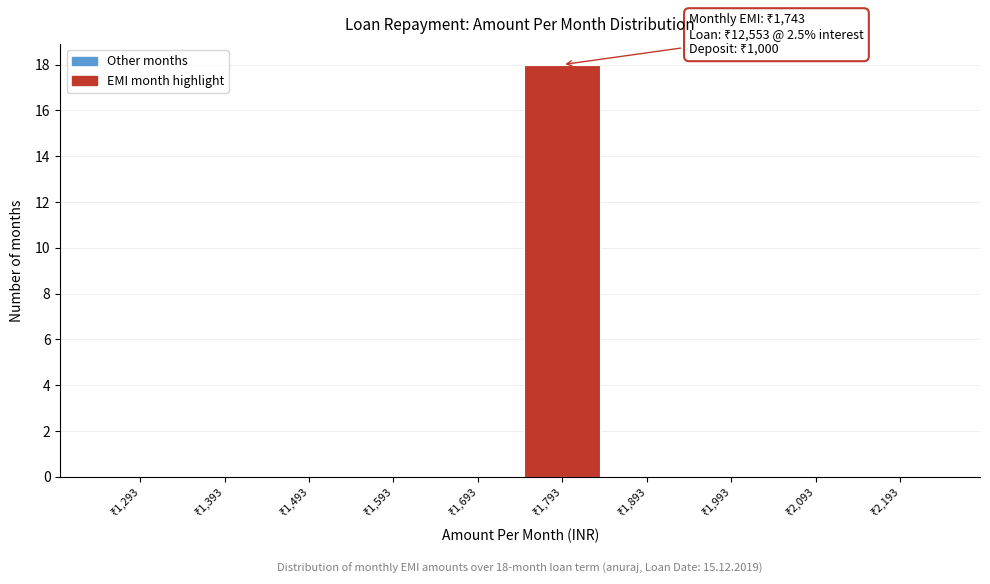

Over which range of the x-axis is the bar tallest?

1740 to 1840